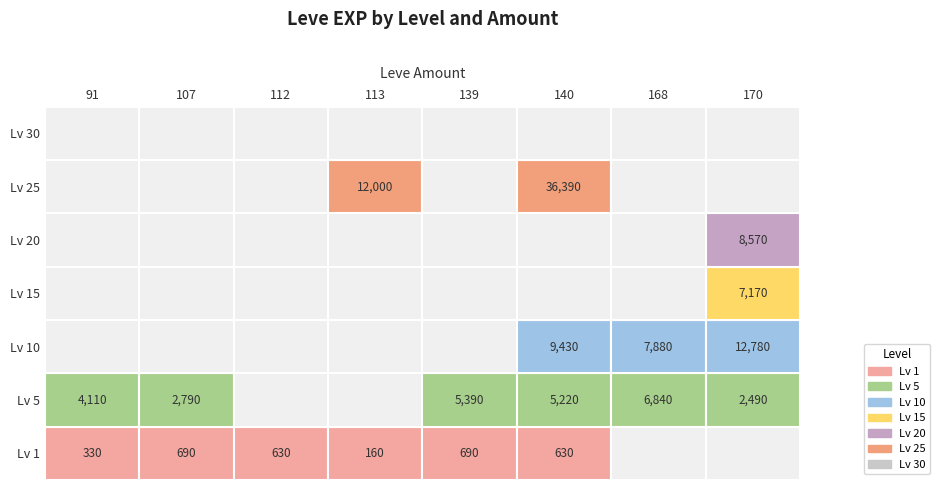

How many data points does each series have?

6